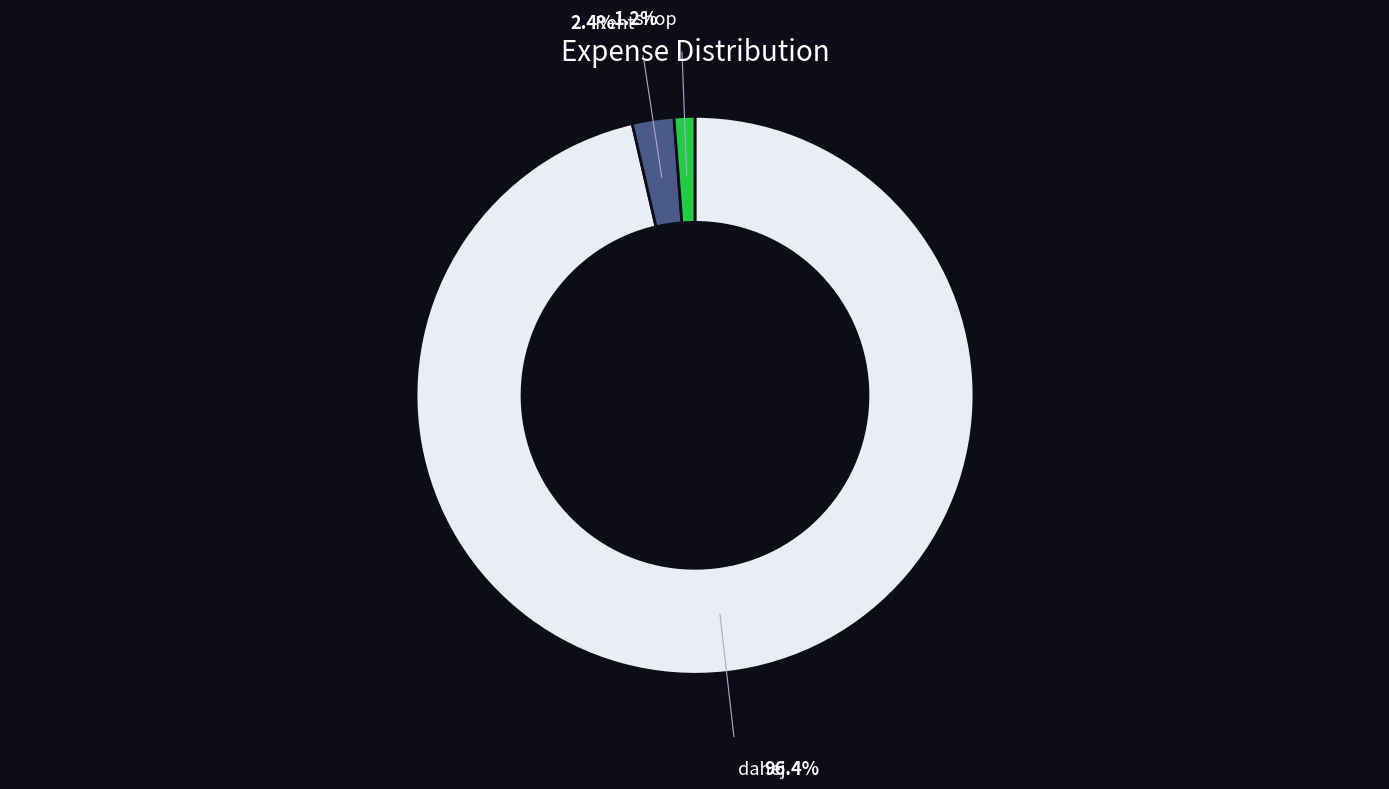

Between dahej and Rent, which is larger?

dahej